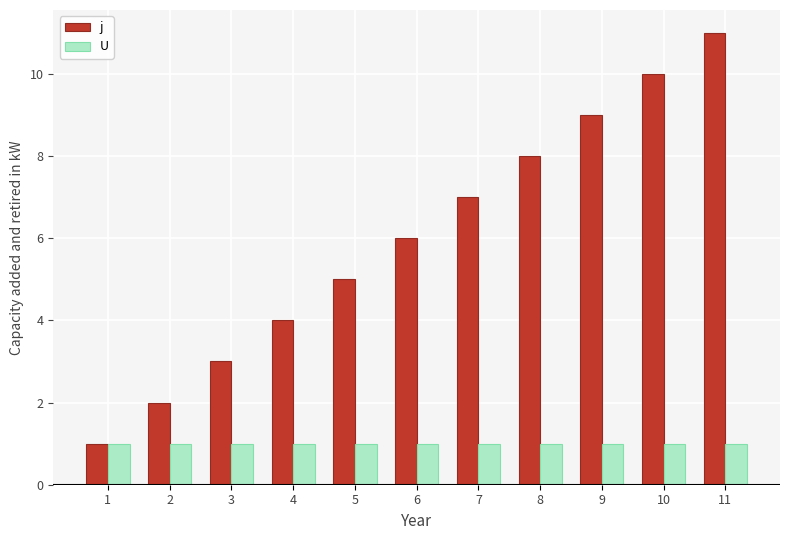

At which category is the sum across all series the highest?

11